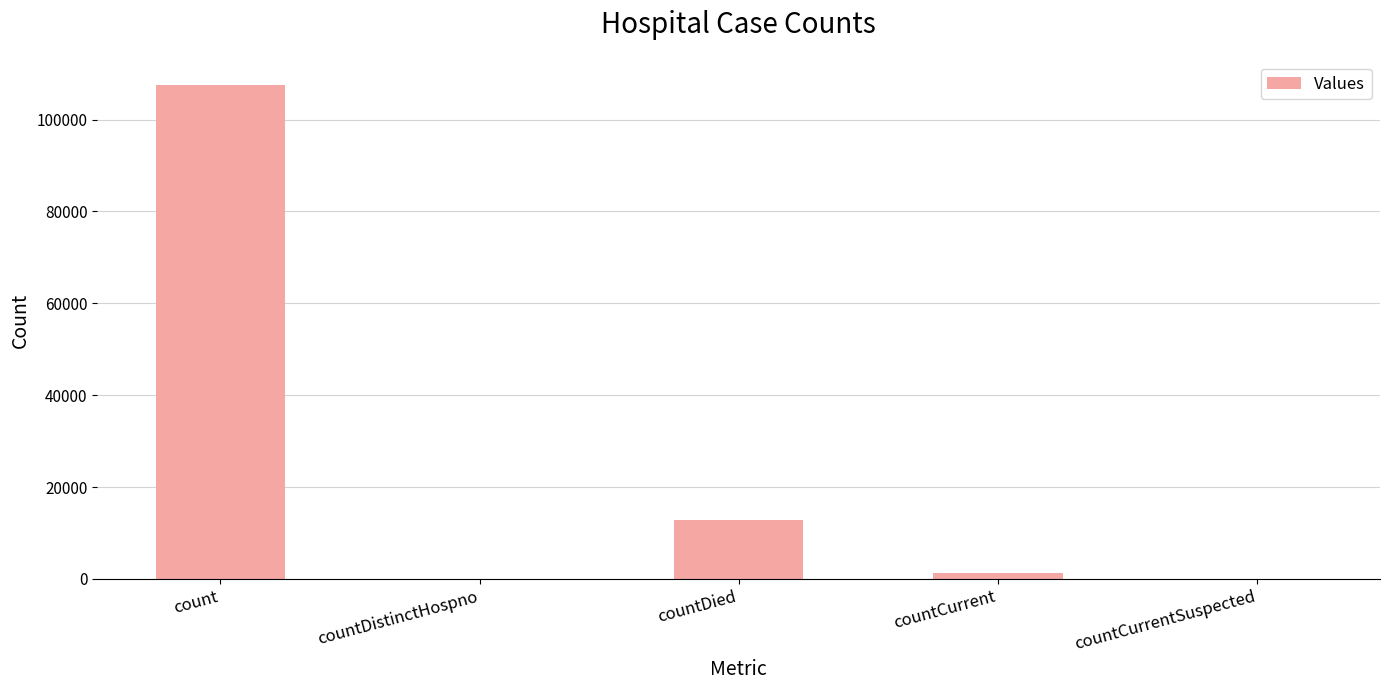

What is the difference between the values at countCurrent and countDied?

11444